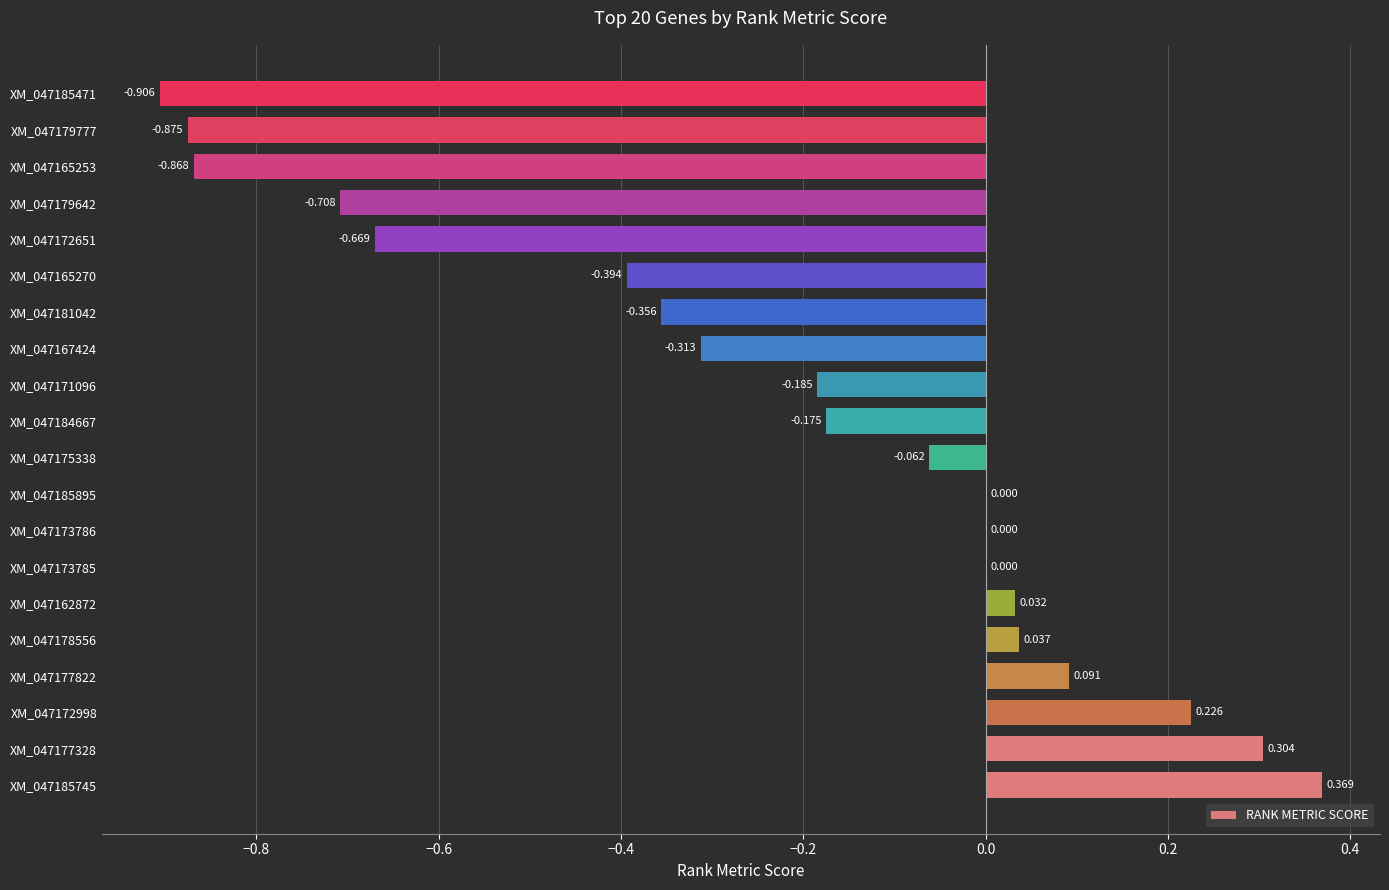

Does the chart contain stacked bars?

No